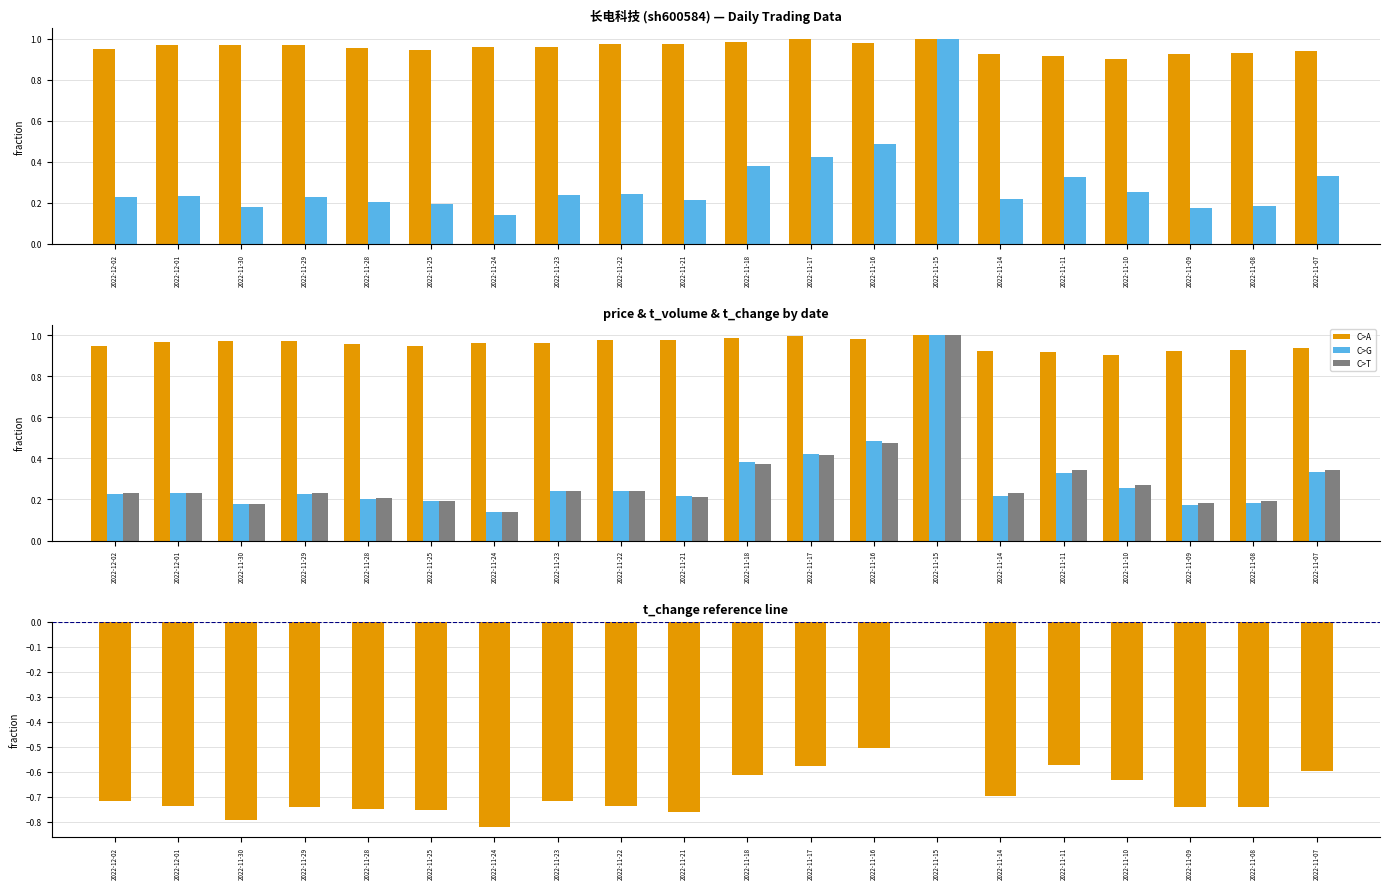

What value does the t_change series have at 2022-12-02?

0.2